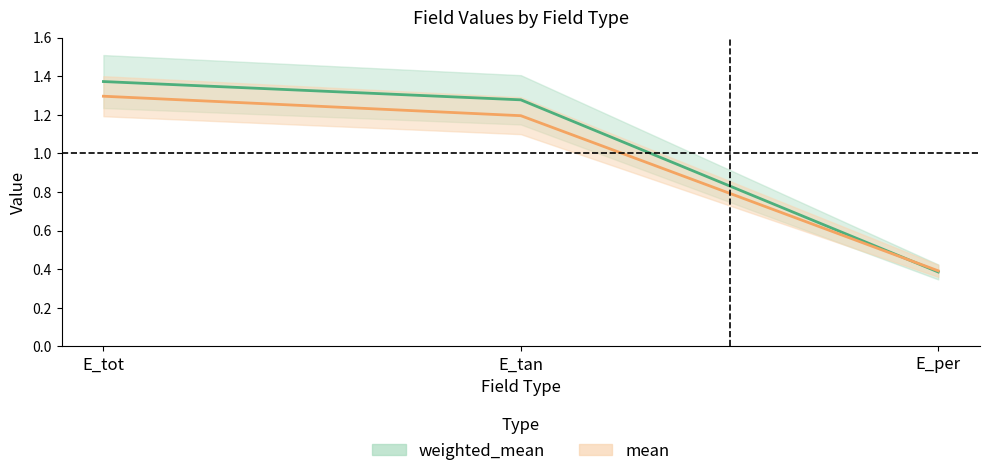

What are all the series names shown in the legend?

weighted_mean, mean